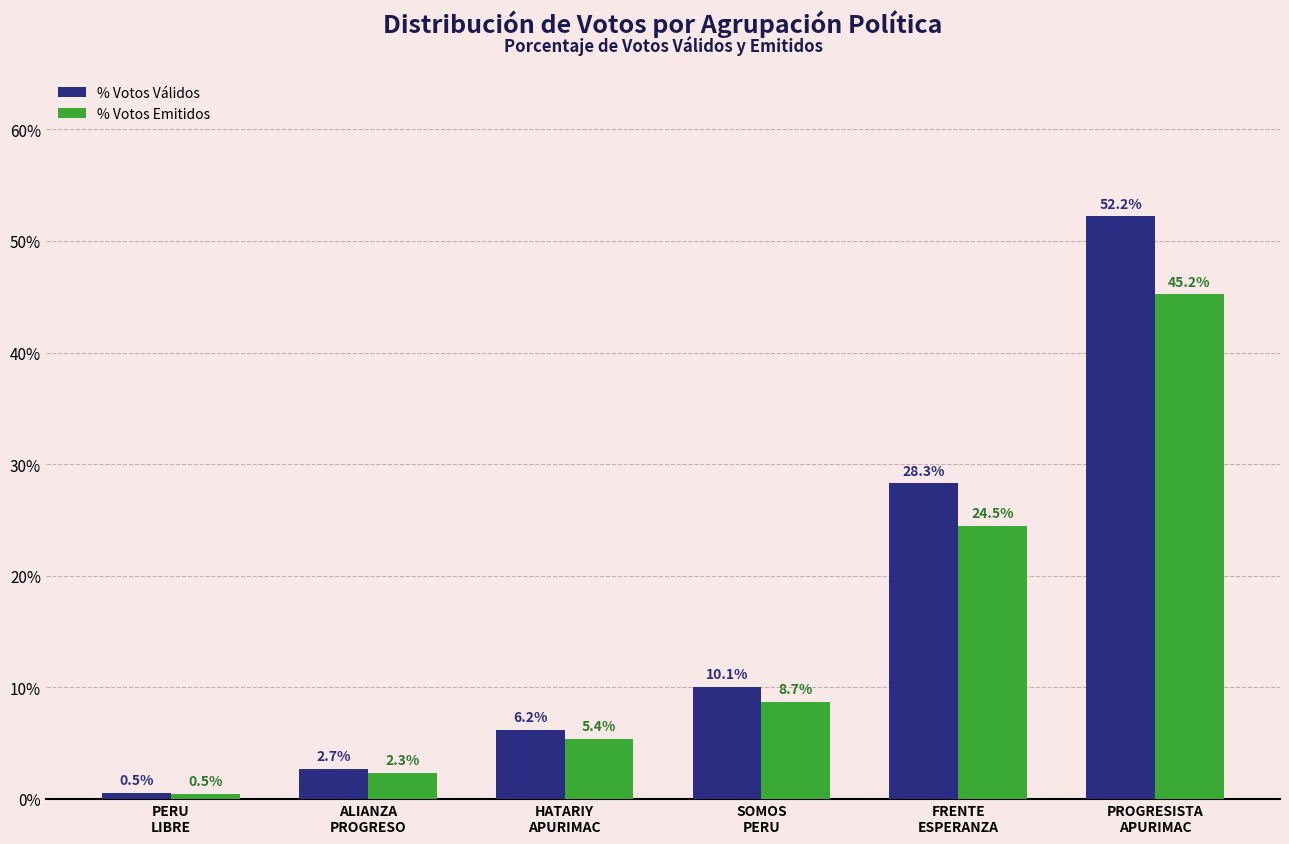

Are the bars grouped side by side (vs. stacked)?

Yes